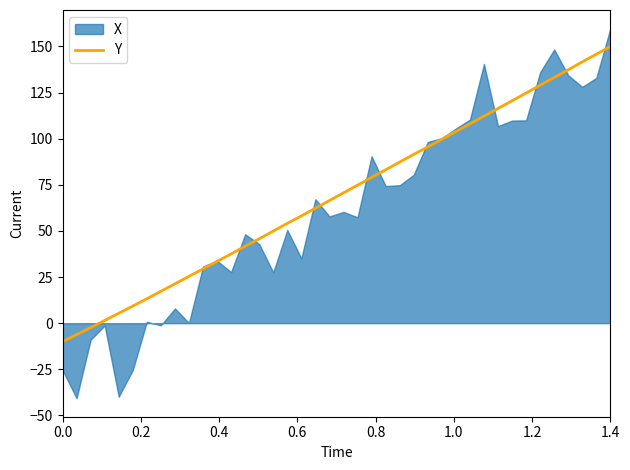

What position from the left is 0.8?

5